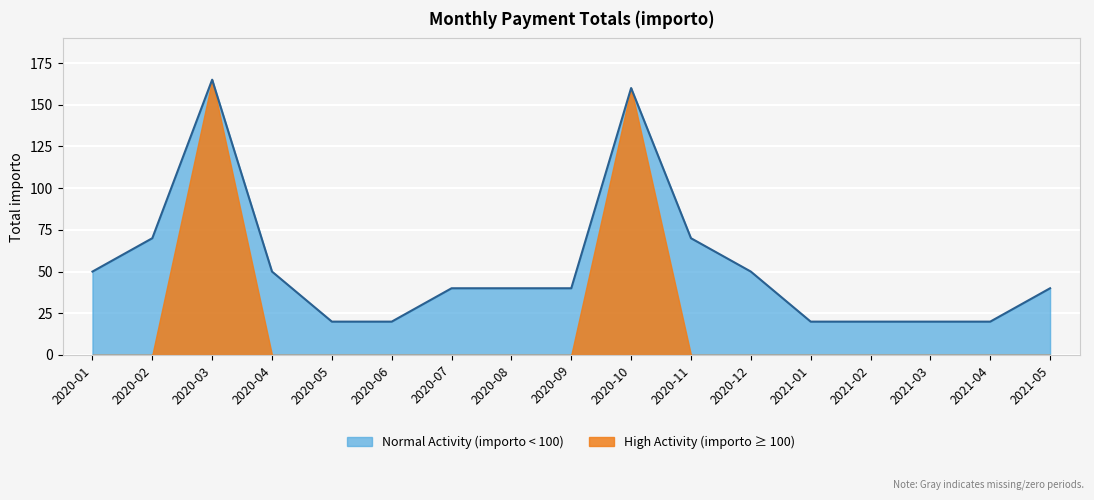

What is the value of the 13th point from the left?

20